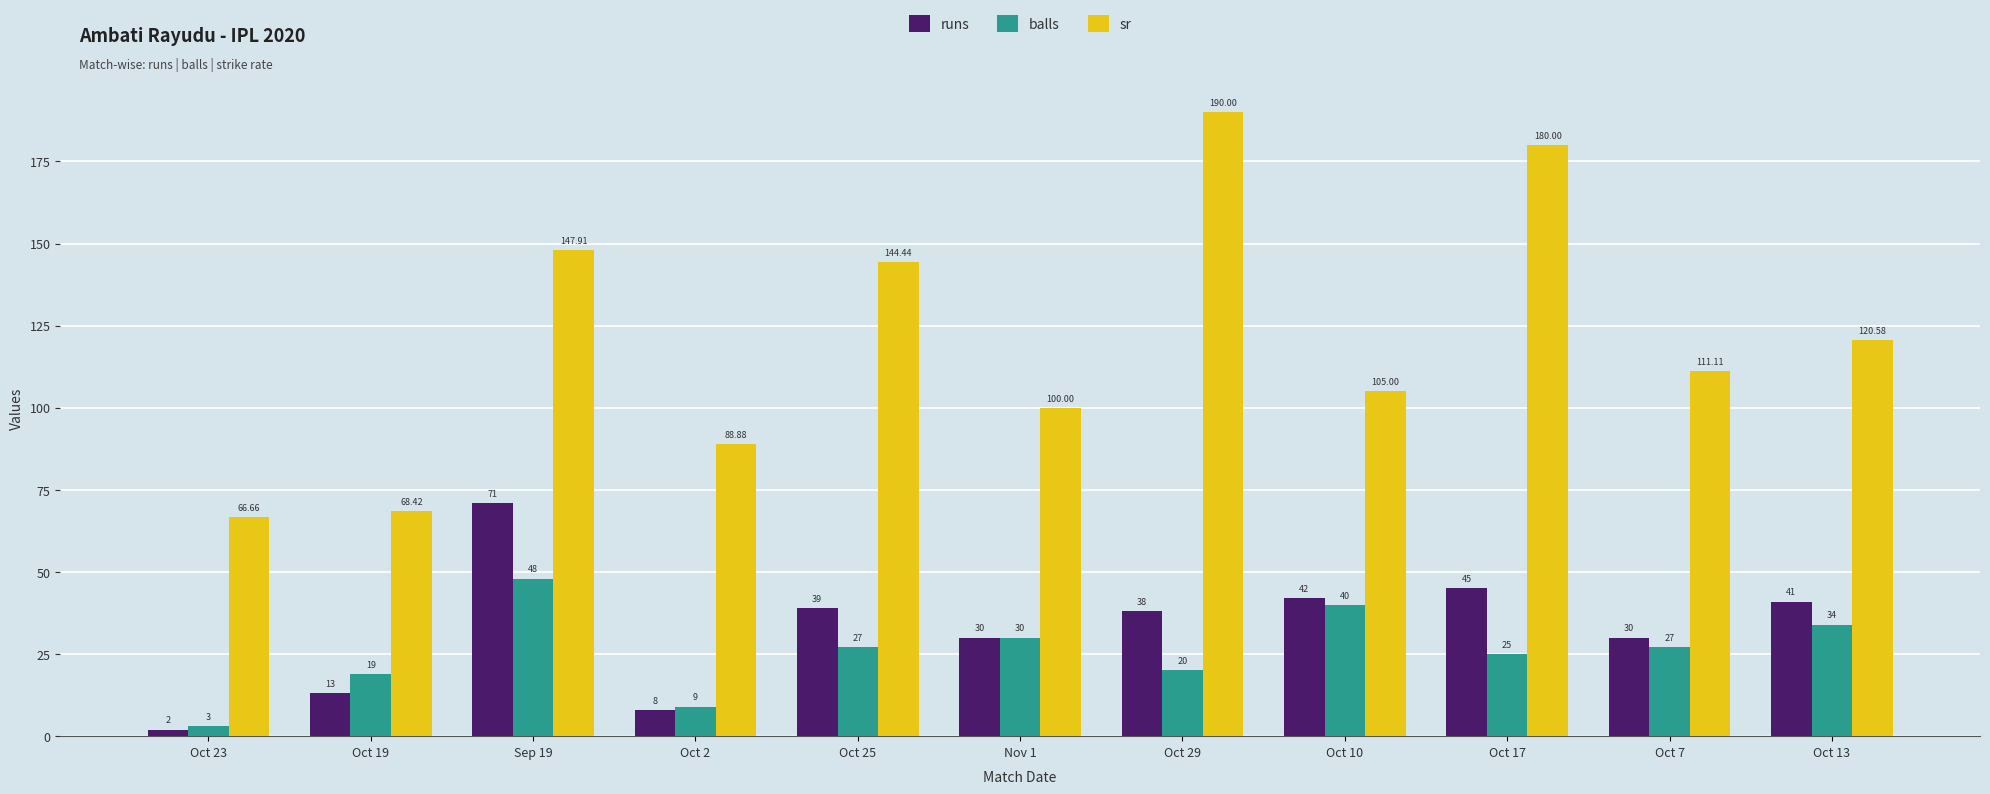

How many groups of bars are there?

11